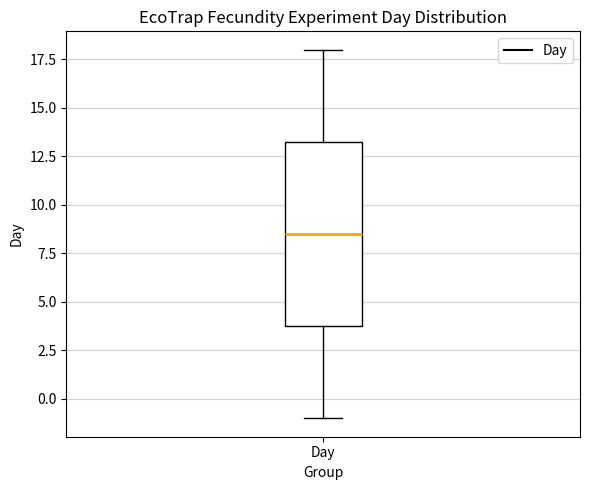

Read this box plot against the y-axis: the position of the median line, the range covered by the box, and the ends of both whiskers. The values are not printed on the chart, so give them approximately, as read against the axis.

median 8.5, box 4.0 to 13.5, whiskers -1.0 to 18.0